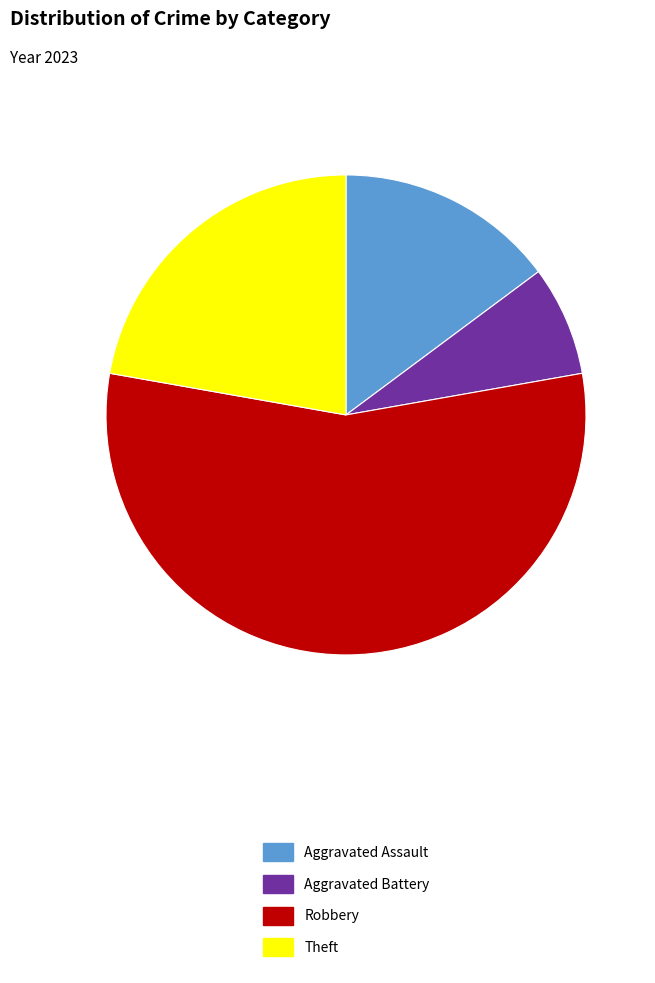

What is the largest slice in the pie chart?

Robbery